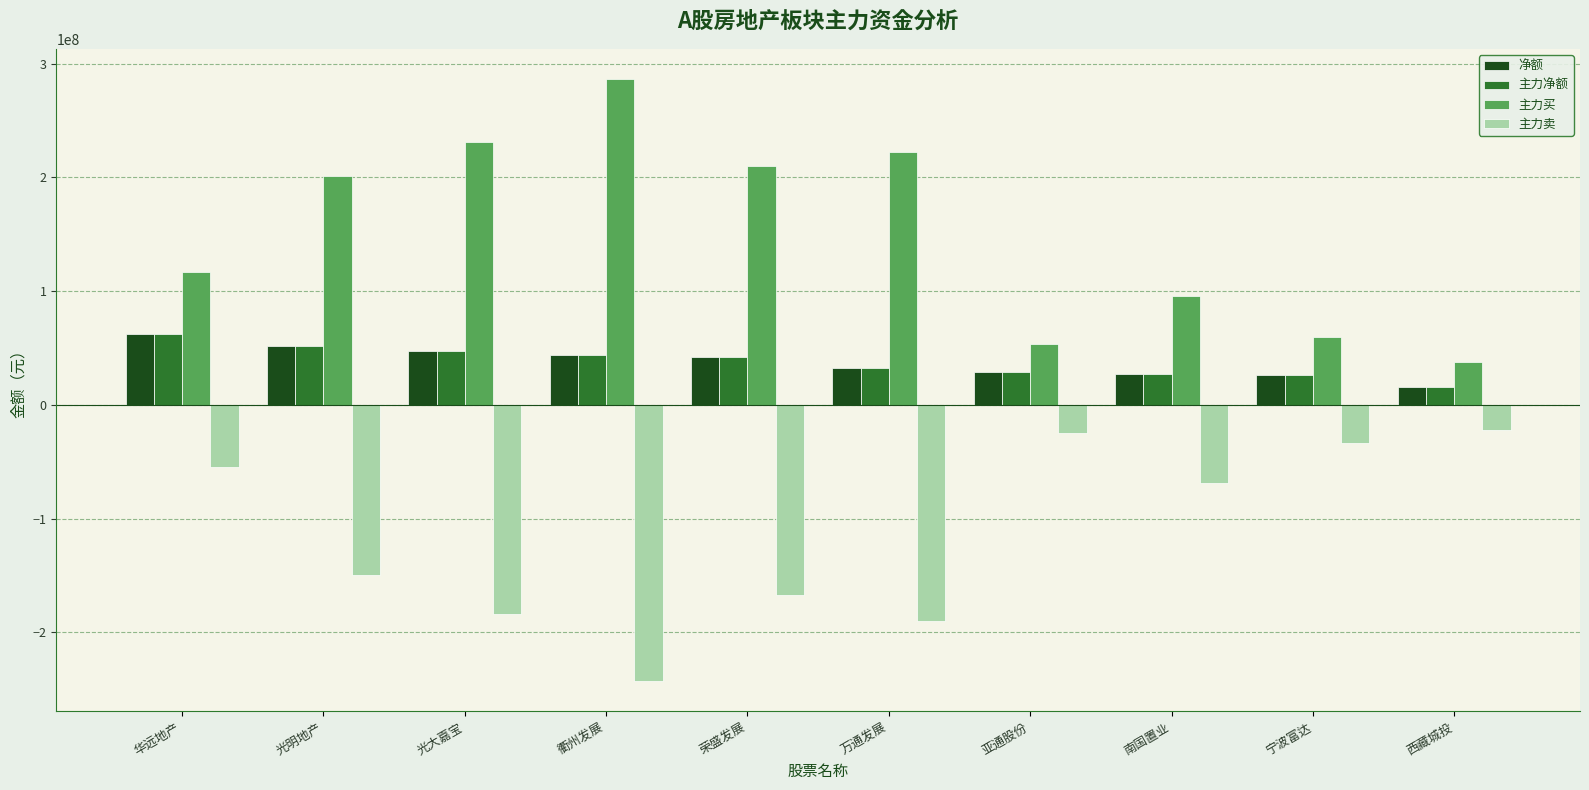

Are the bars horizontal?

No